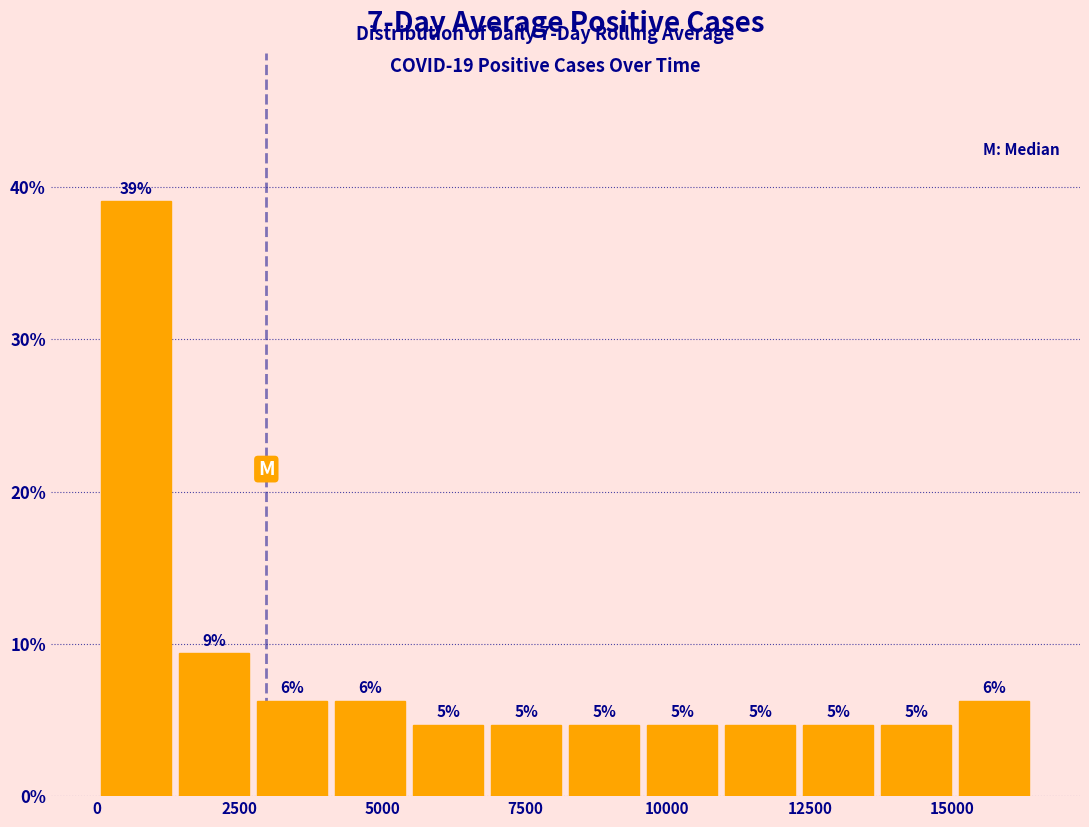

Read against the x-axis, roughly where is the centre of the tallest bar?

500